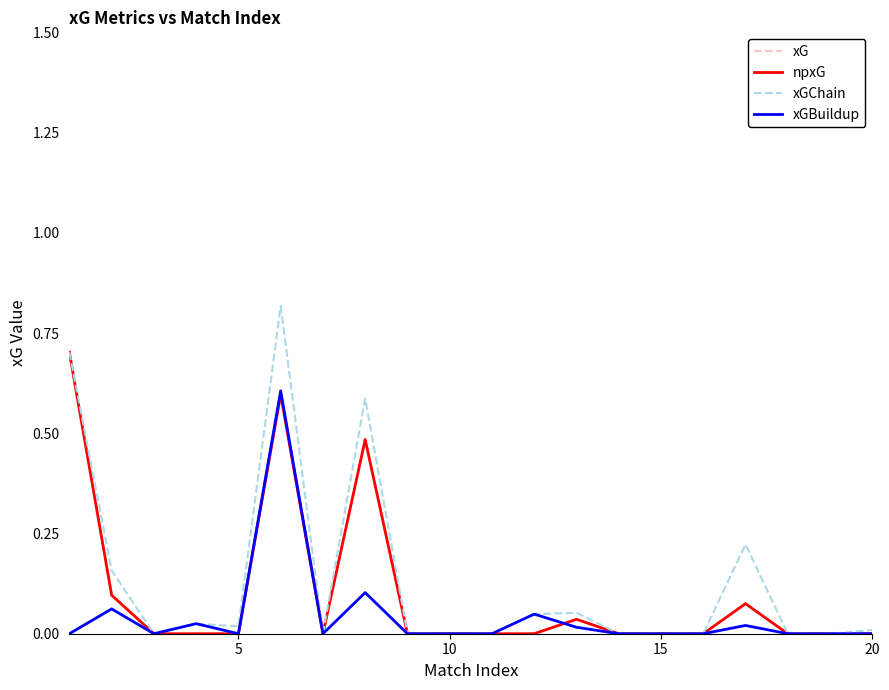

True or false: xGChain and xGBuildup cross at least once.

False